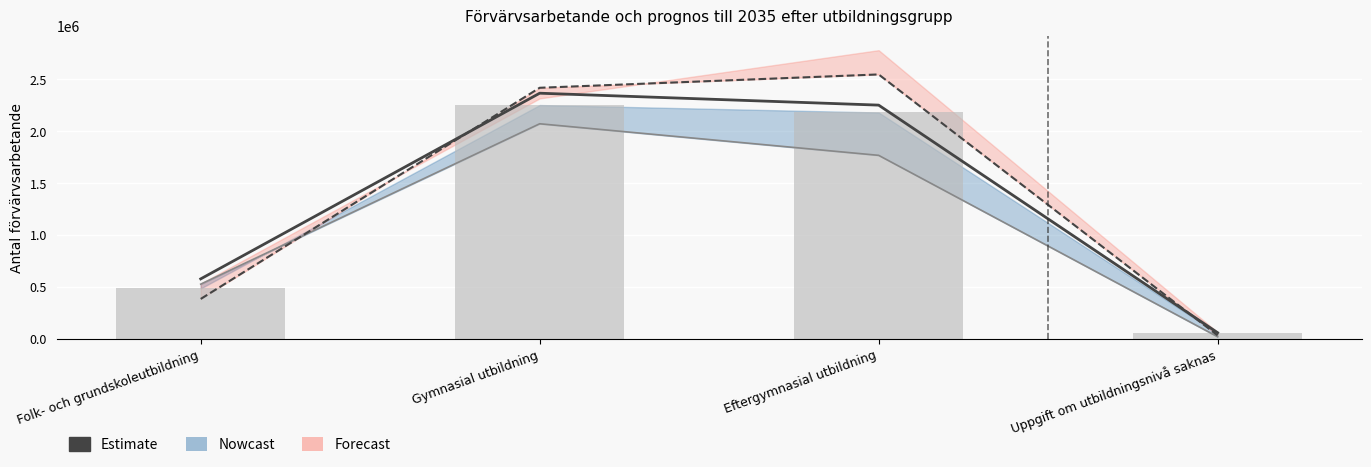

What is the label of the 2nd bar from the right?

Eftergymnasial utbildning